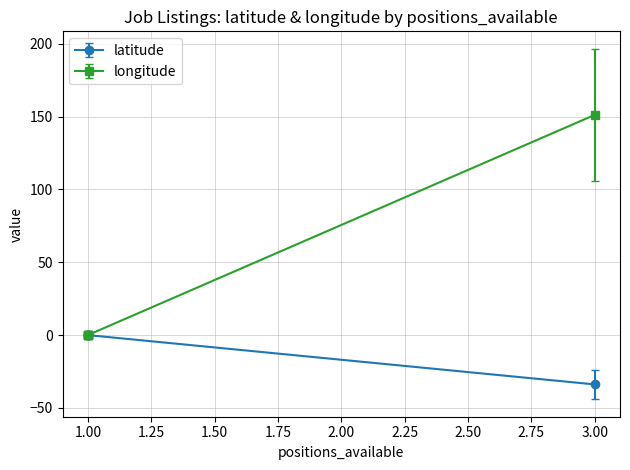

What is the sum of all latitude values?

-33.9